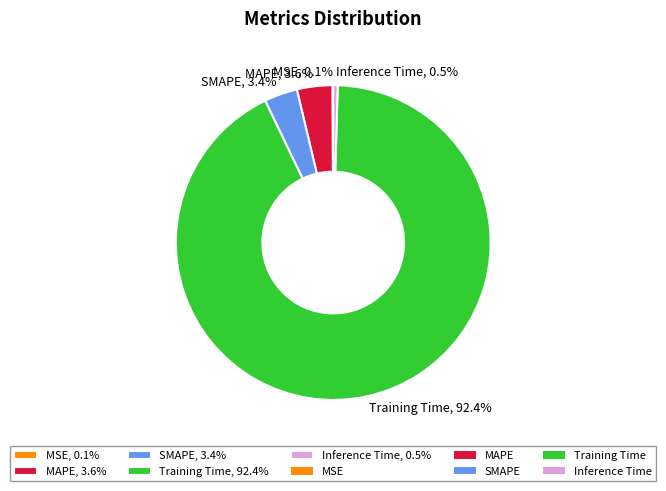

Do MAPE, 3.6% and Training Time, 92.4% together represent more than half of the pie?

Yes